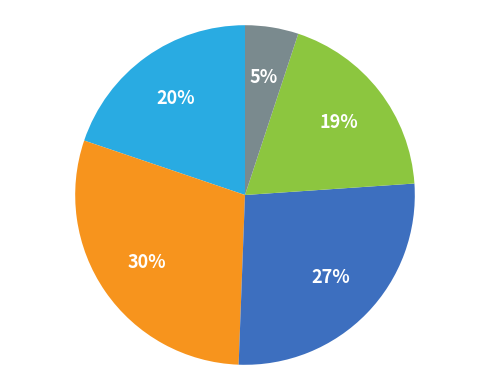

To the nearest percent, what is the difference between the largest and smallest slice percentages?

25%